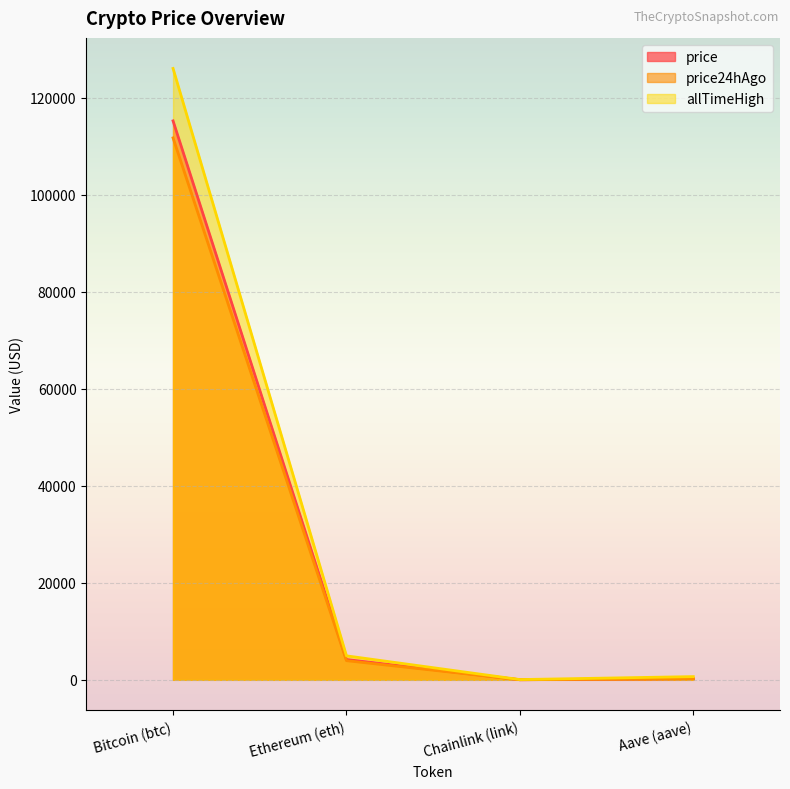

What value does the price24hAgo series have at Ethereum (eth)?

3950.5